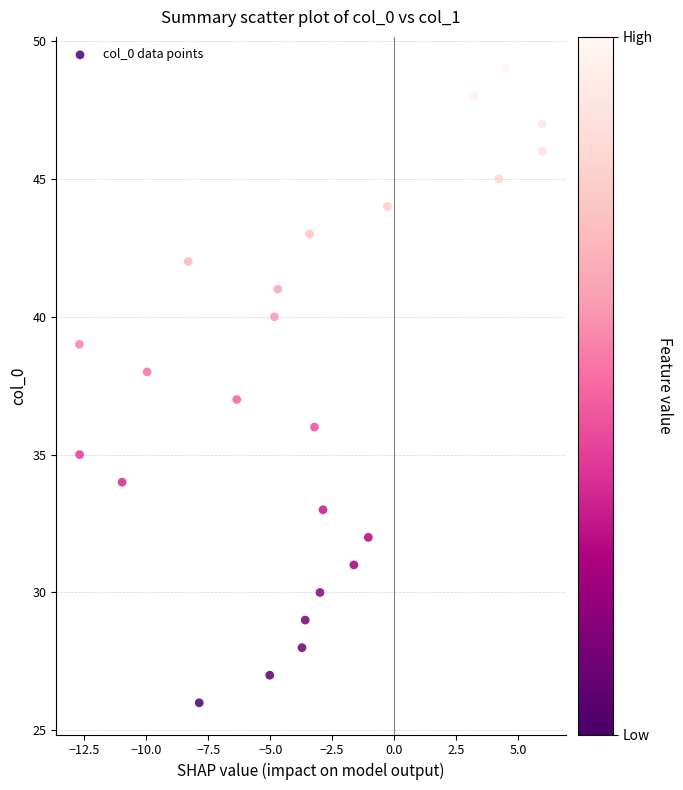

What is the range of Y values (max minus min)?

23